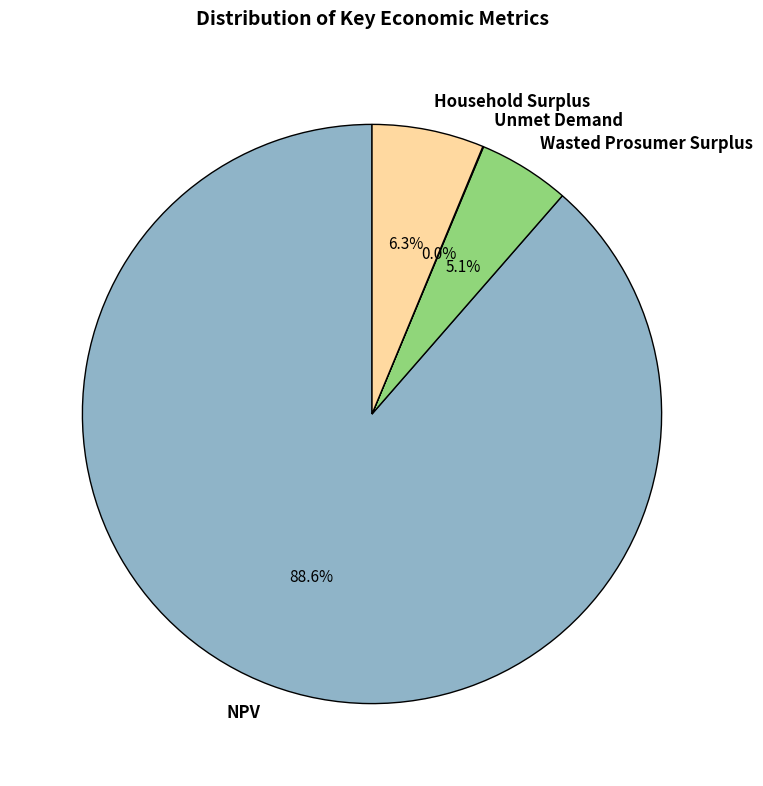

To the nearest percent, what percentage of the pie is Wasted Prosumer Surplus?

5%